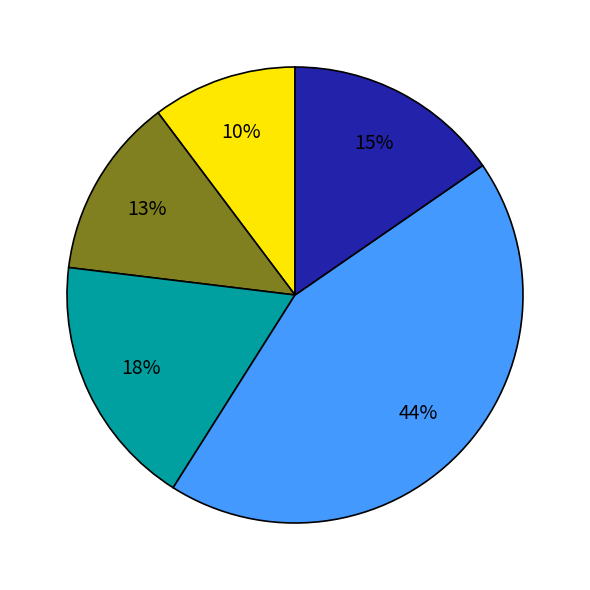

Does any single category account for the majority?

No